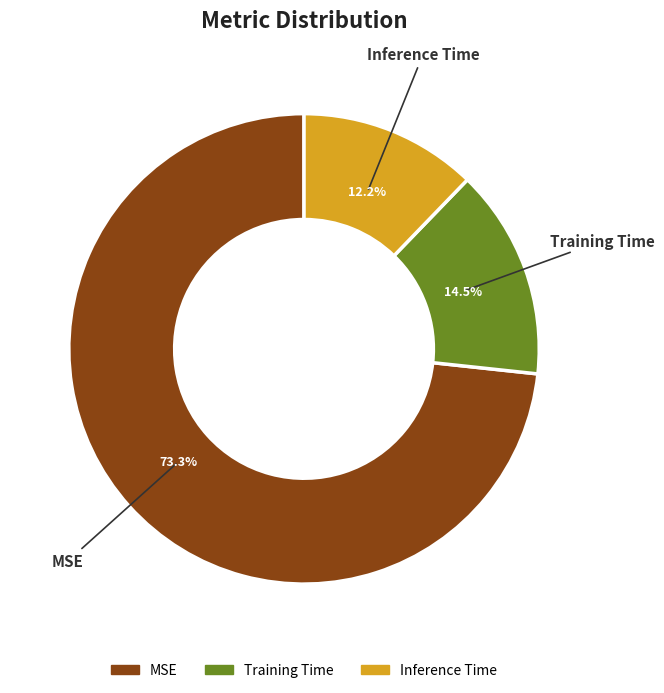

Is there a majority slice in this chart?

Yes